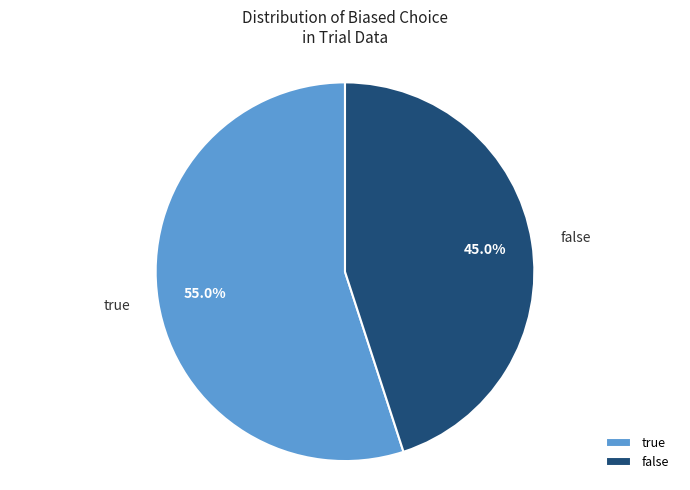

To the nearest percent, what is the combined percentage of false and true?

100%